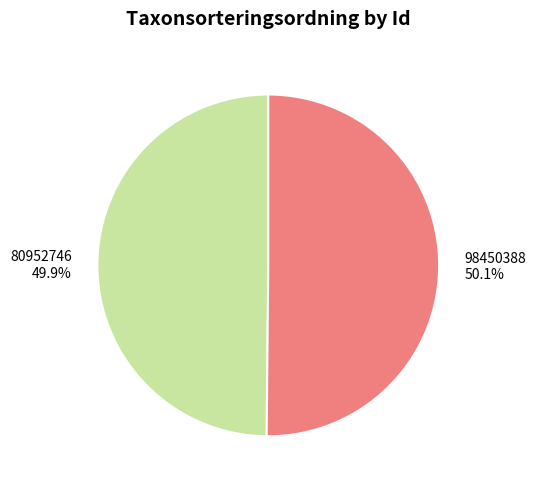

Approximately how many times larger is the value at 98450388 compared to 80952746?

1.0